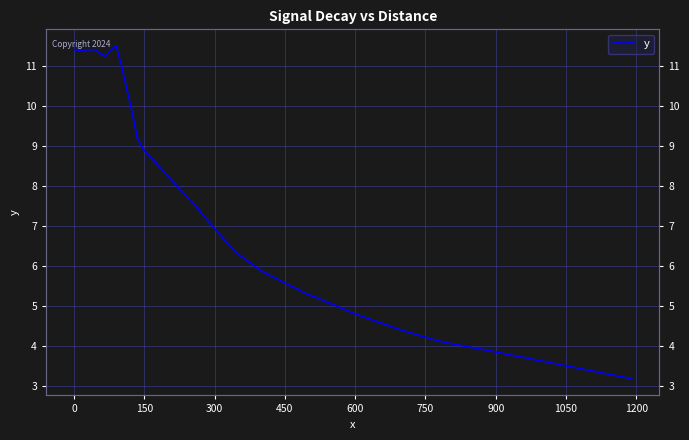

What is the sum of all values?

257.1